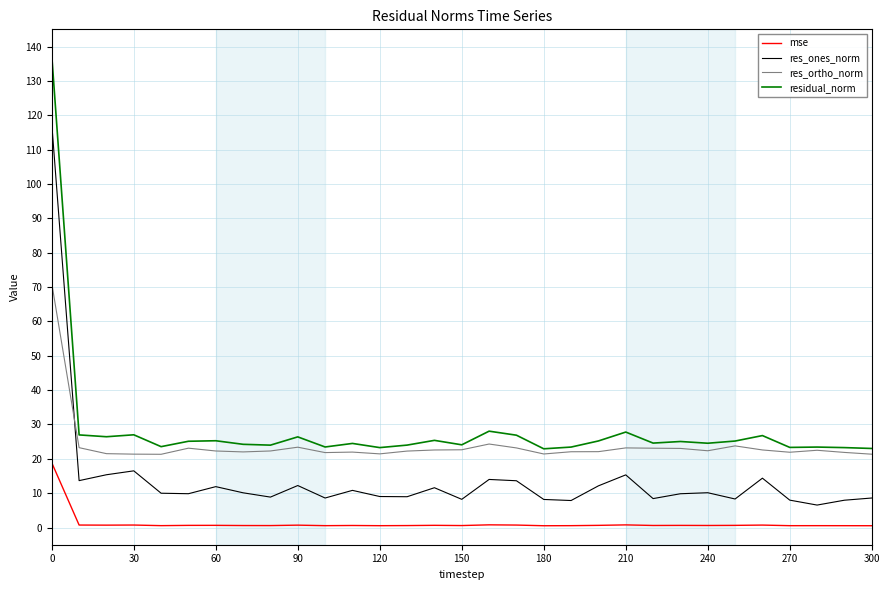

What is the sum of all res_ones_norm values?

436.4